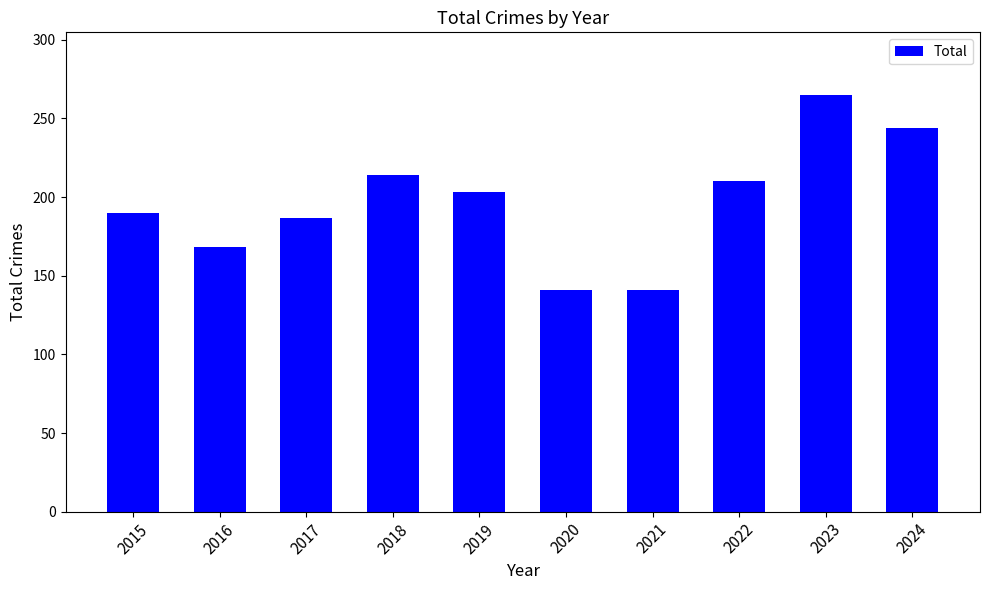

What is the change in value from 2018 to 2023?

+51